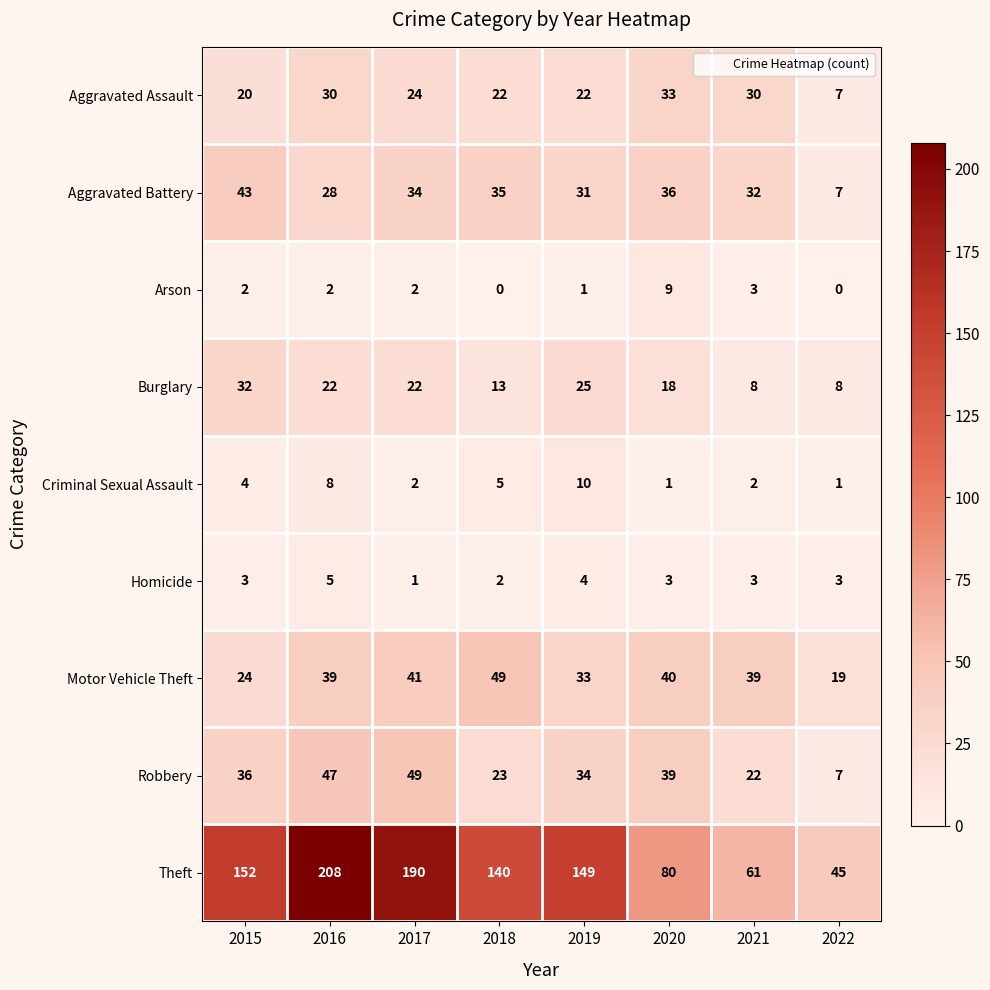

What is the sum of all Arson values?

19